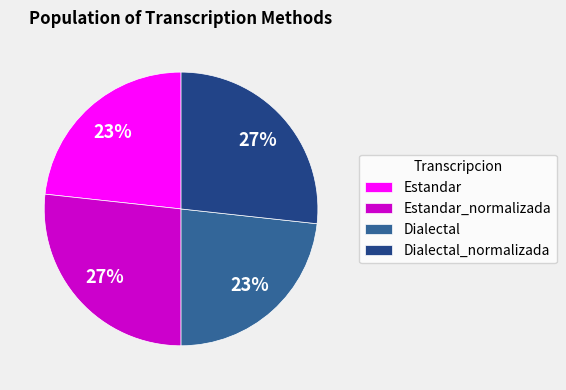

How many segments does this pie chart have?

4